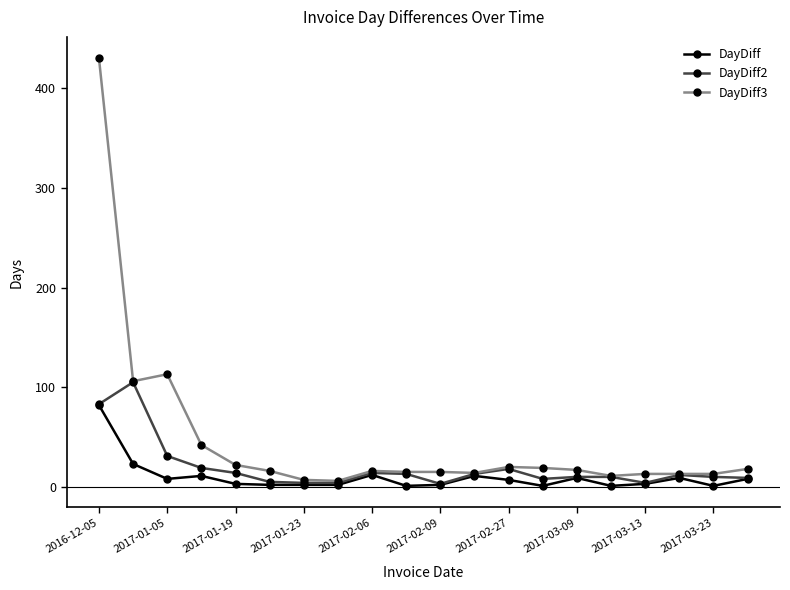

Does the chart have visible grid lines?

No